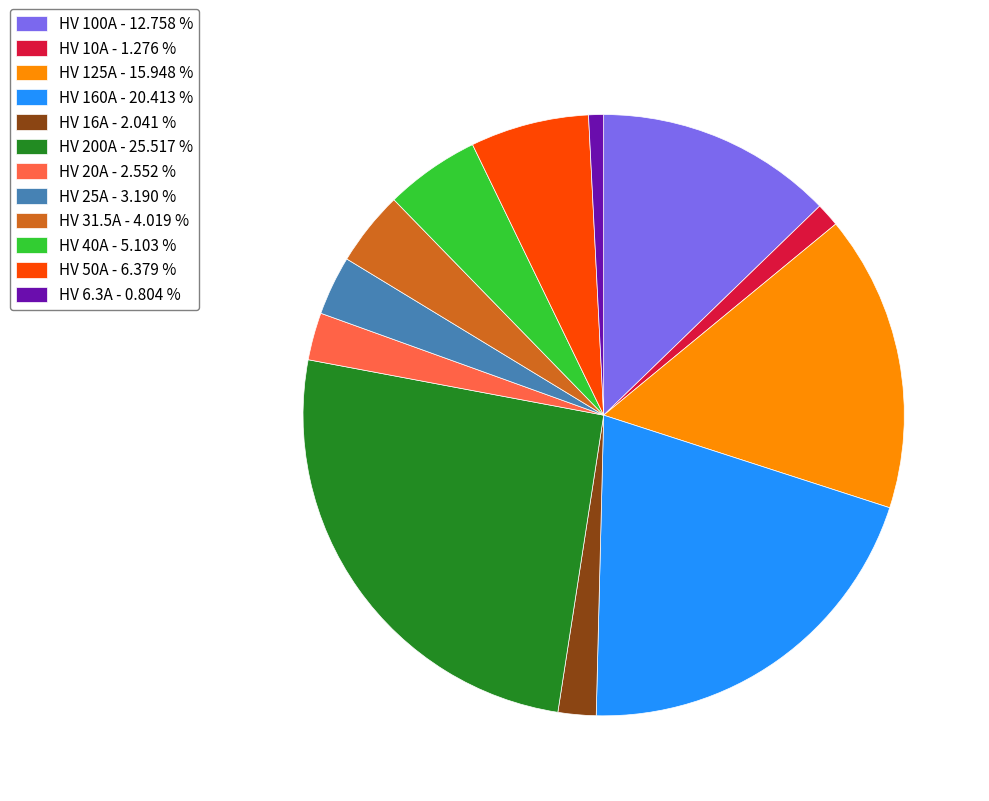

Approximately how many times larger is the value at HV 200A - 25.517 % compared to HV 6.3A - 0.804 %?

31.7